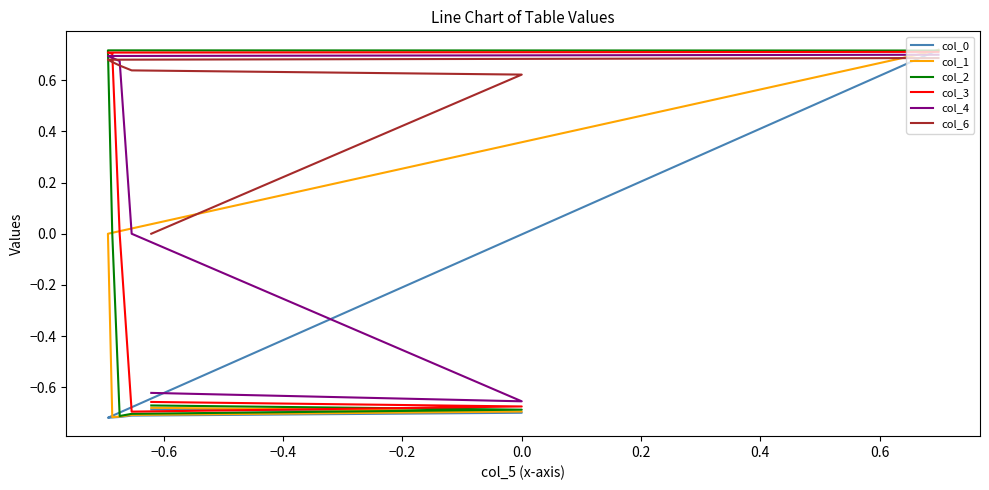

After their last crossing, which series has the higher values: col_3 or col_2?

col_3